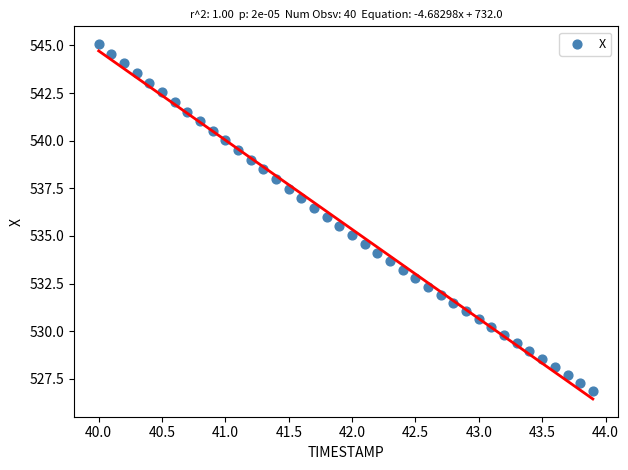

What is the range of Y values (max minus min)?

18.2